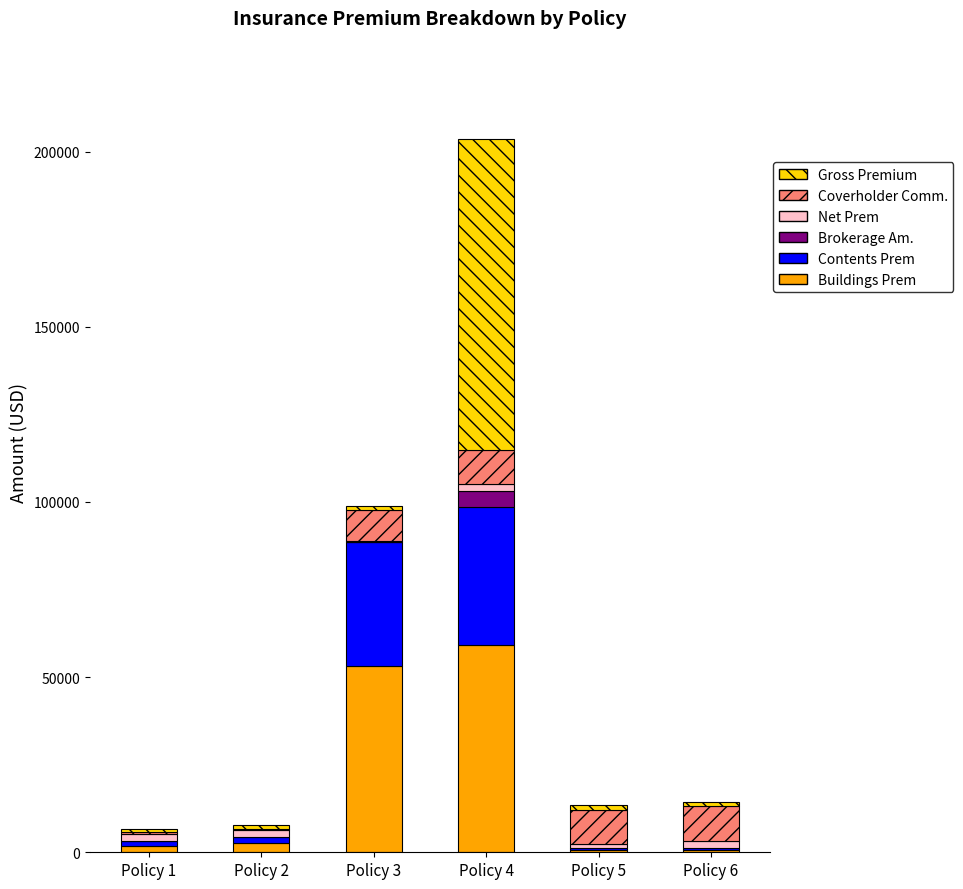

What value does the Buildings Prem series have at Policy 1?

1872.6